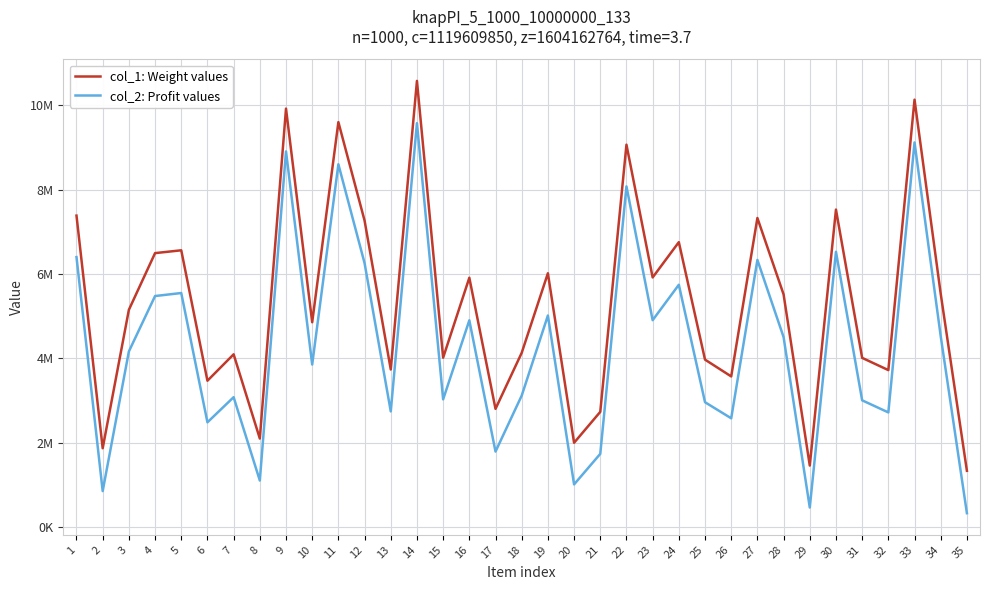

List the series in order of their peak value, highest first.

col_1: Weight values, col_2: Profit values